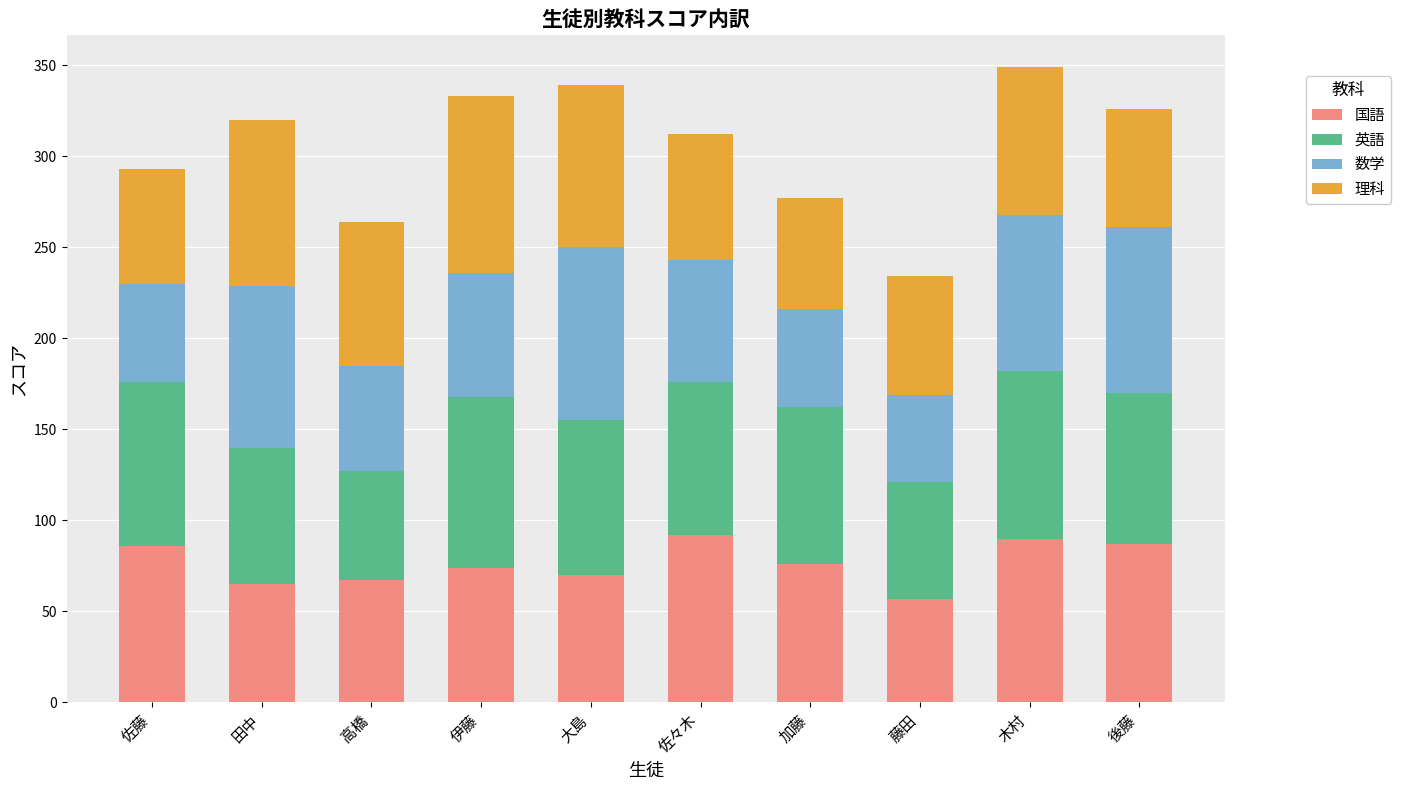

Count the number of categories in the chart.

10